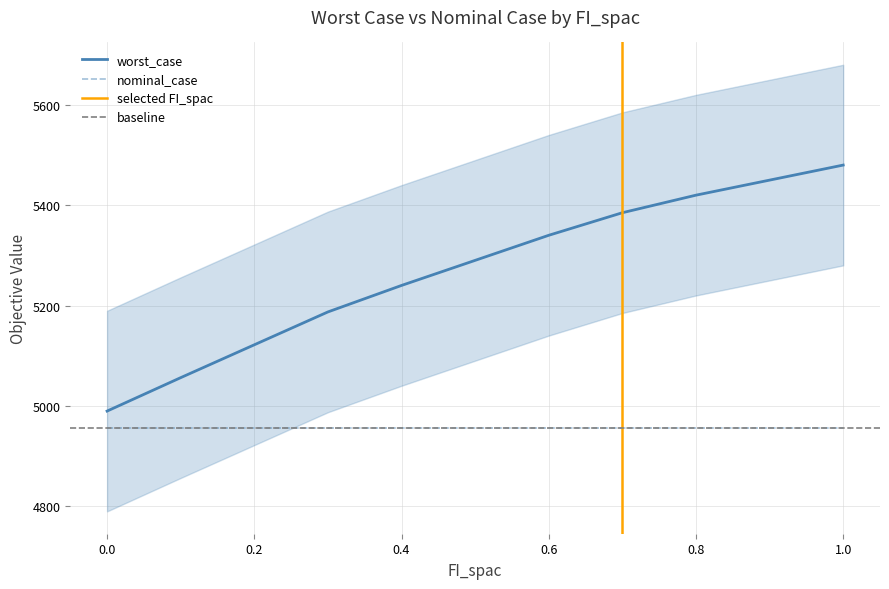

True or false: nominal_case and worst_case intersect in this chart.

False